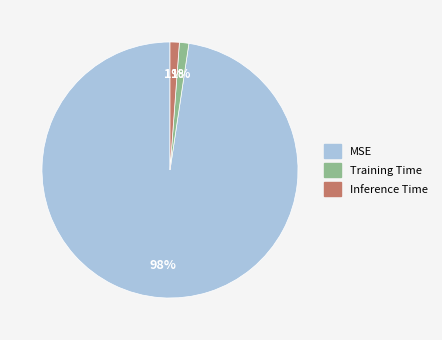

How many segments does this pie chart have?

3